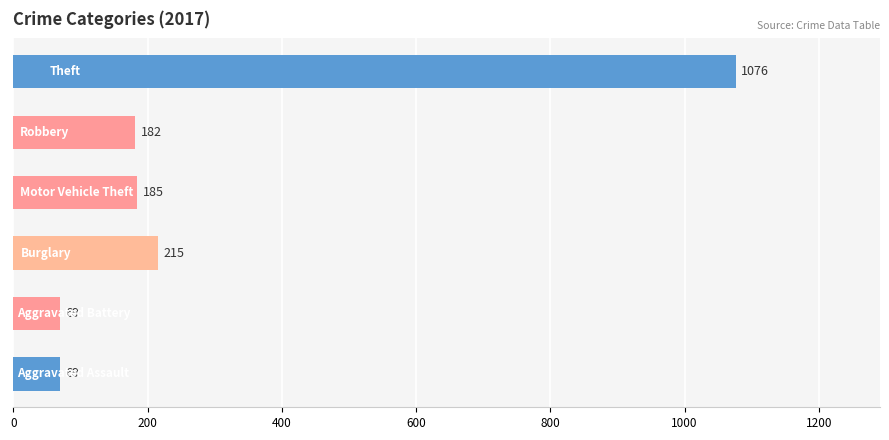

Reading top to bottom, transcribe all the data shown in this chart.

1076	182	185	215	69	69